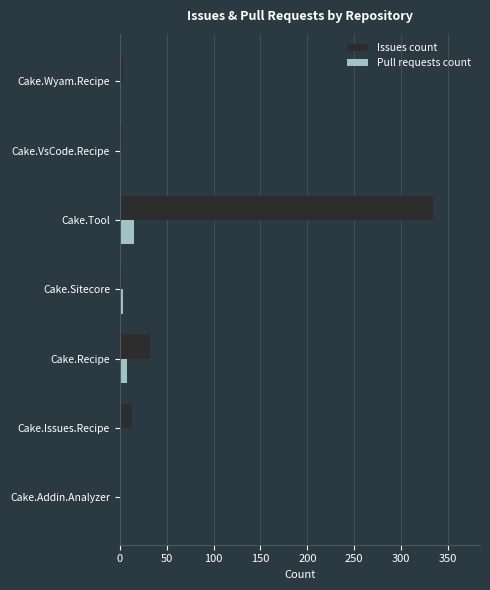

At which label is Issues count closest to 167?

Cake.Recipe